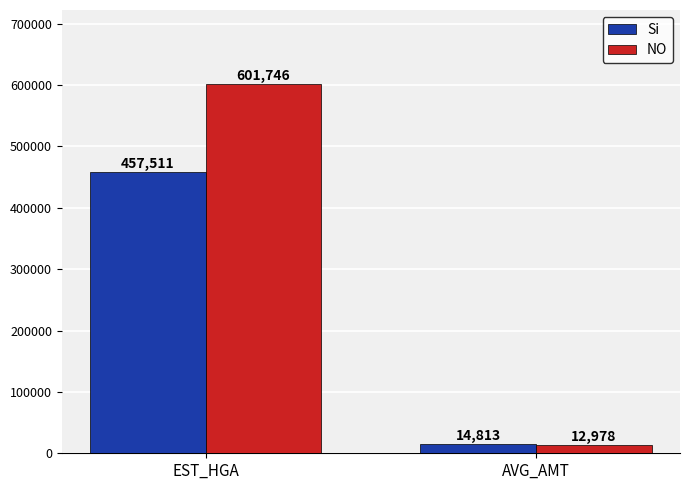

True or false: Si has a value of 14813 at AVG_AMT.

True